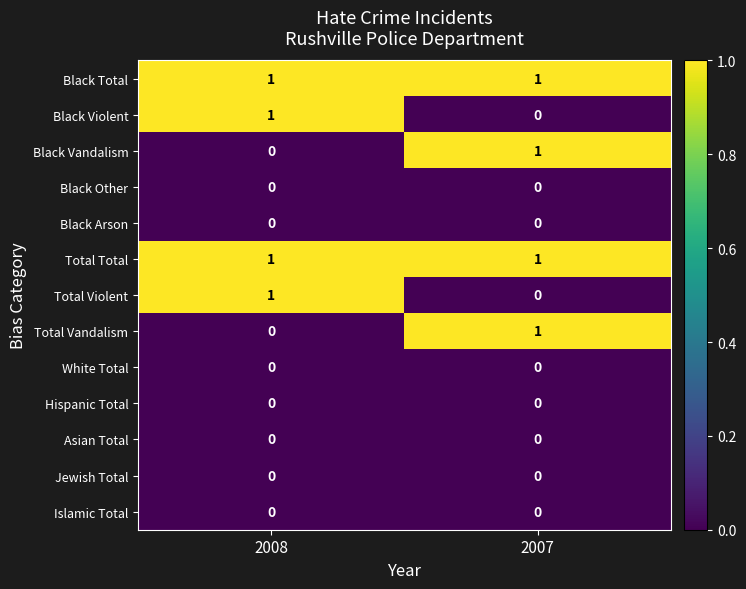

Reading right to left, what are all the values shown in this chart?

Black Total: 2007=1	2008=1
Black Violent: 2007=0	2008=1
Black Vandalism: 2007=1	2008=0
Black Other: 2007=0	2008=0
Black Arson: 2007=0	2008=0
Total Total: 2007=1	2008=1
Total Violent: 2007=0	2008=1
Total Vandalism: 2007=1	2008=0
White Total: 2007=0	2008=0
Hispanic Total: 2007=0	2008=0
Asian Total: 2007=0	2008=0
Jewish Total: 2007=0	2008=0
Islamic Total: 2007=0	2008=0